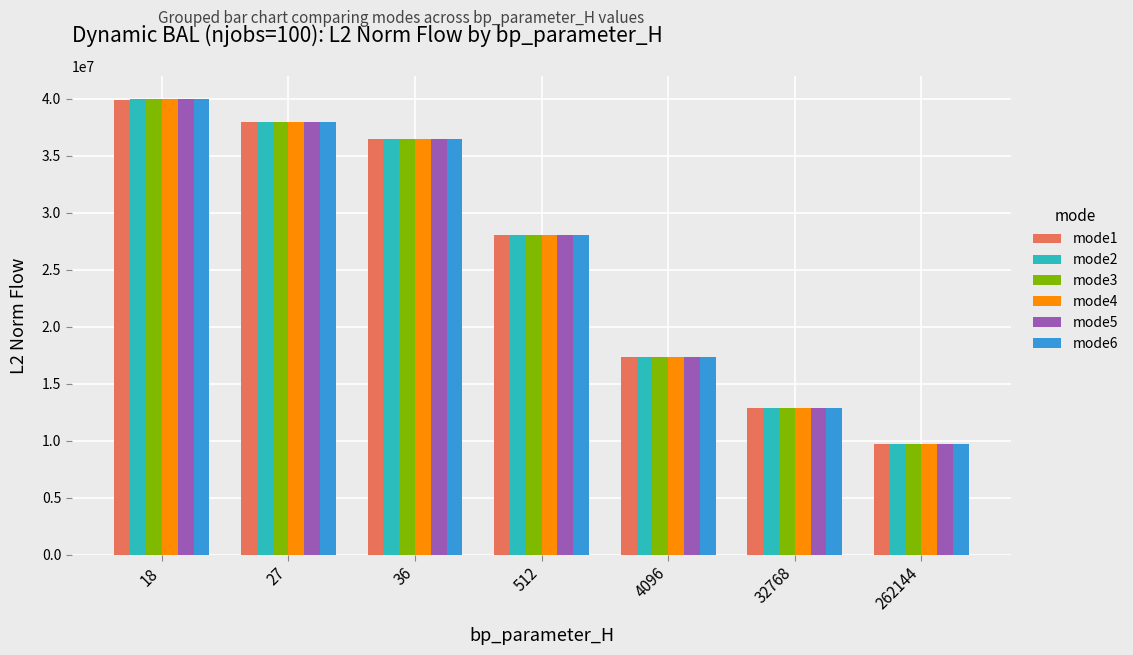

What is the sum of all mode1 values?

182311107.7